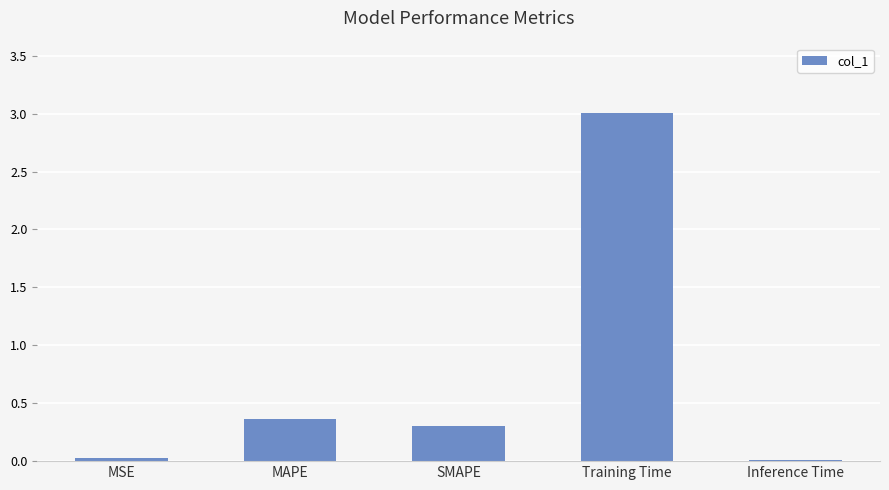

The value at Training Time is 4.7. True or false?

False